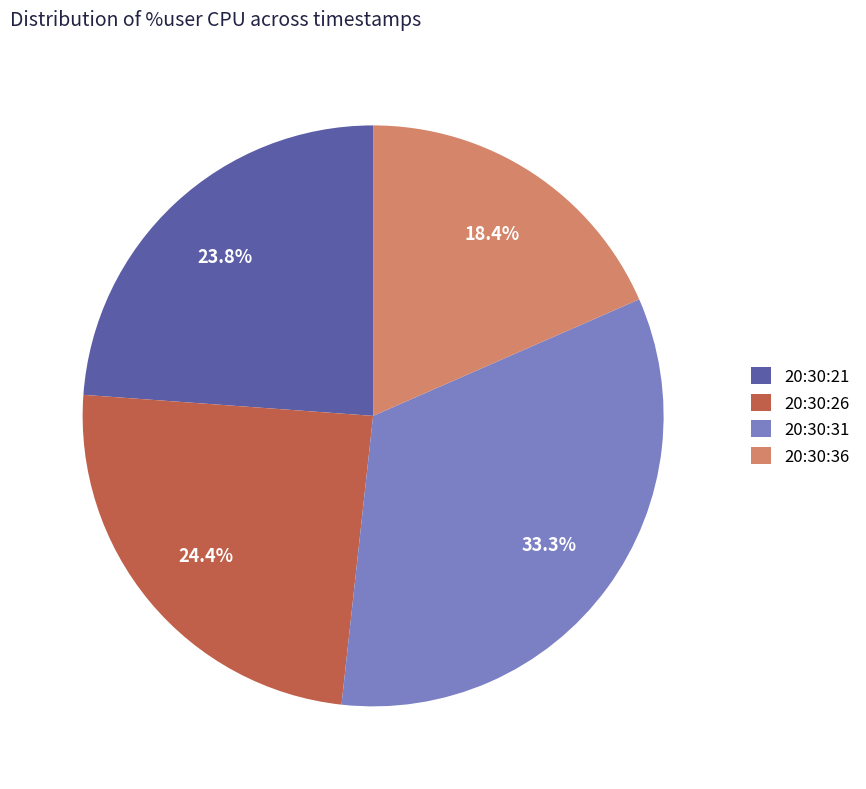

Between 20:30:21 and 20:30:31, which is larger?

20:30:31